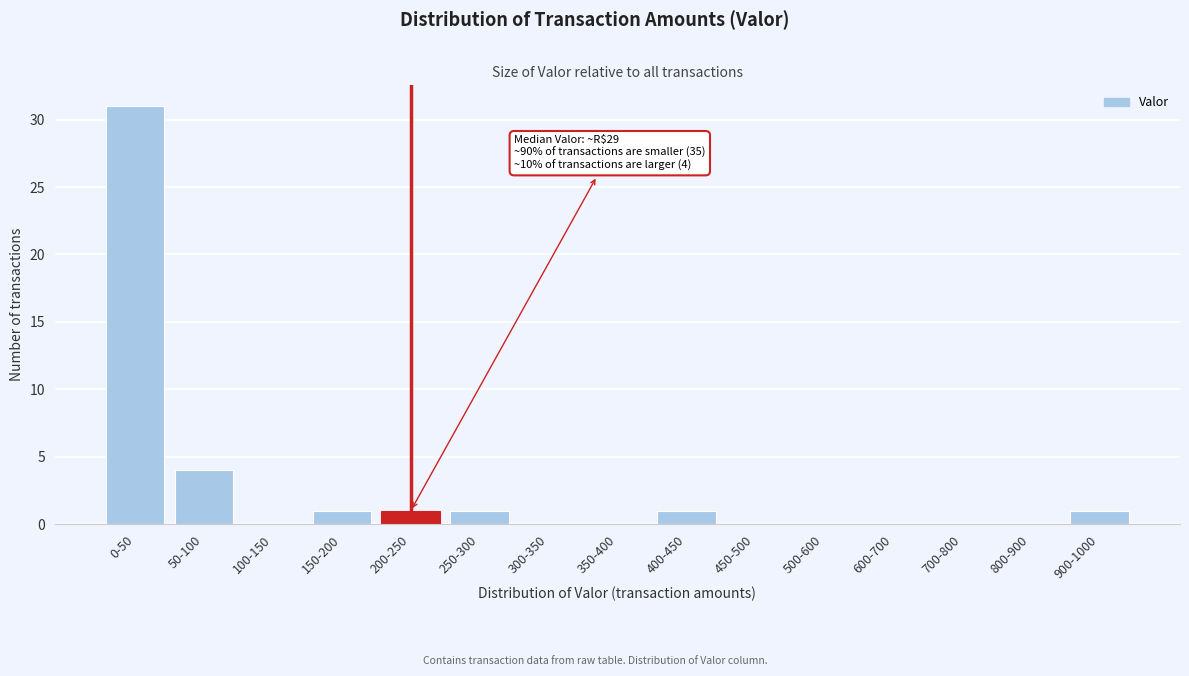

Reading left to right, list all the values displayed in this chart.

0-50=31	50-100=4	100-150=0	150-200=1	200-250=1	250-300=1	300-350=0	350-400=0	400-450=1	450-500=0	500-600=0	600-700=0	700-800=0	800-900=0	900-1000=1